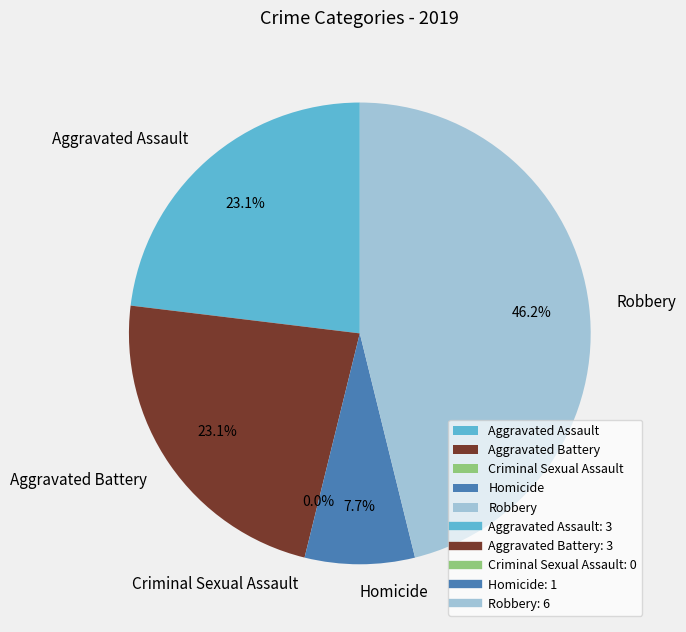

Rank the categories by value from lowest to highest.

Criminal Sexual Assault, Homicide, Aggravated Assault, Aggravated Battery, Robbery